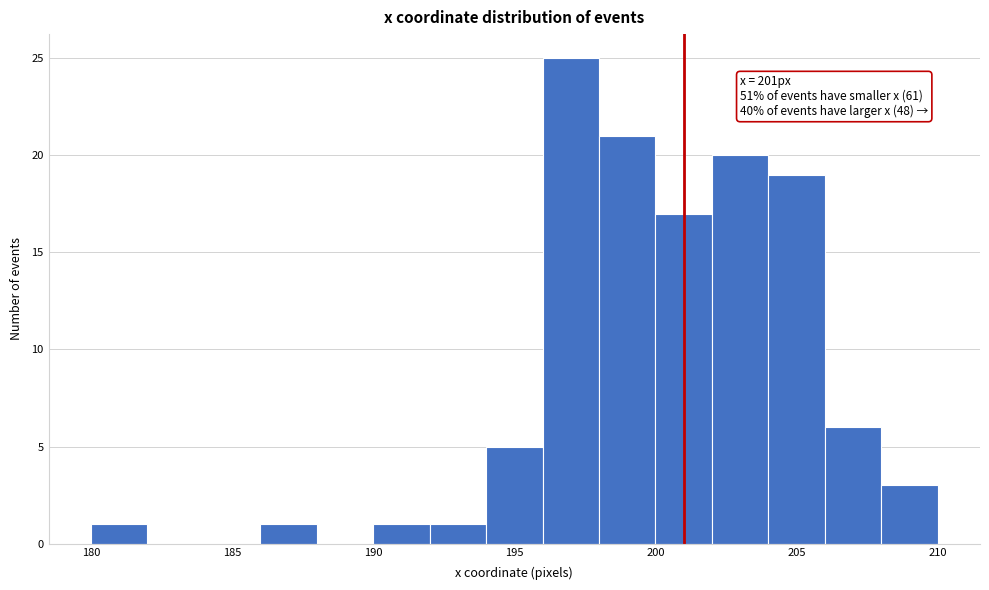

Which range on the x-axis has the tallest bar?

196 to 198